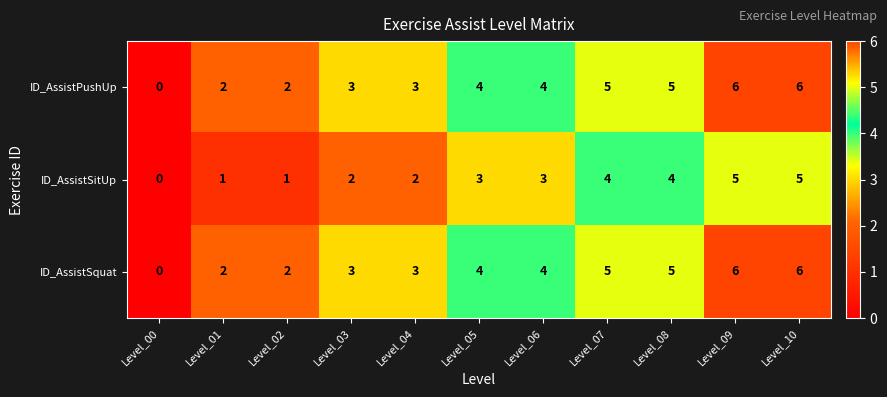

What is the approximate value of ID_AssistPushUp at Level_03?

3